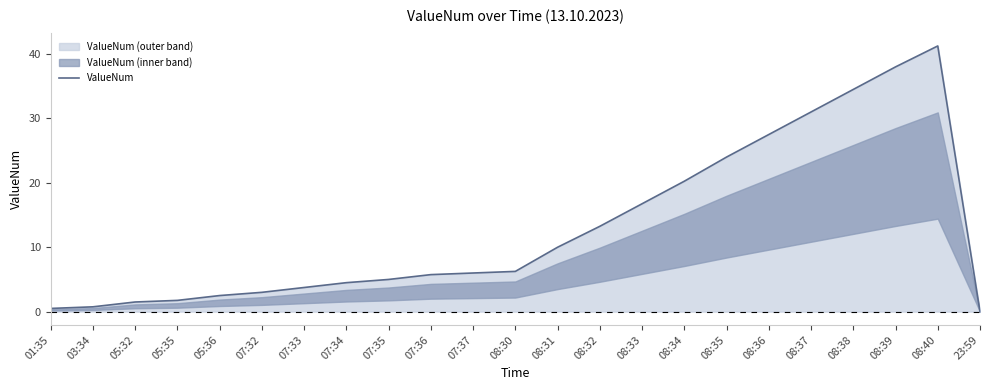

List the labels in order of value, smallest first.

23:59, 01:35, 03:34, 05:32, 05:35, 05:36, 07:32, 07:33, 07:34, 07:35, 07:36, 07:37, 08:30, 08:31, 08:32, 08:33, 08:34, 08:35, 08:36, 08:37, 08:38, 08:39, 08:40